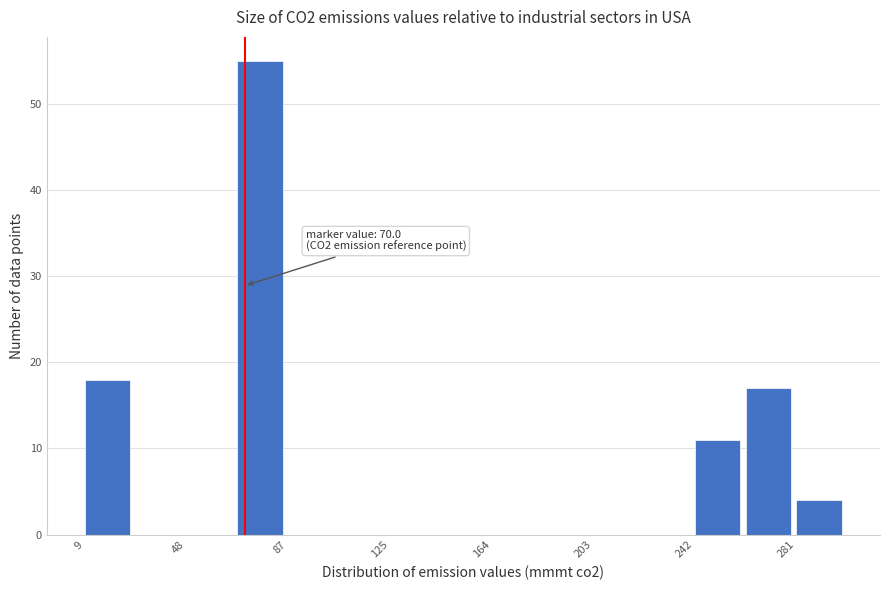

Read against the x-axis, roughly where is the centre of the tallest bar?

75